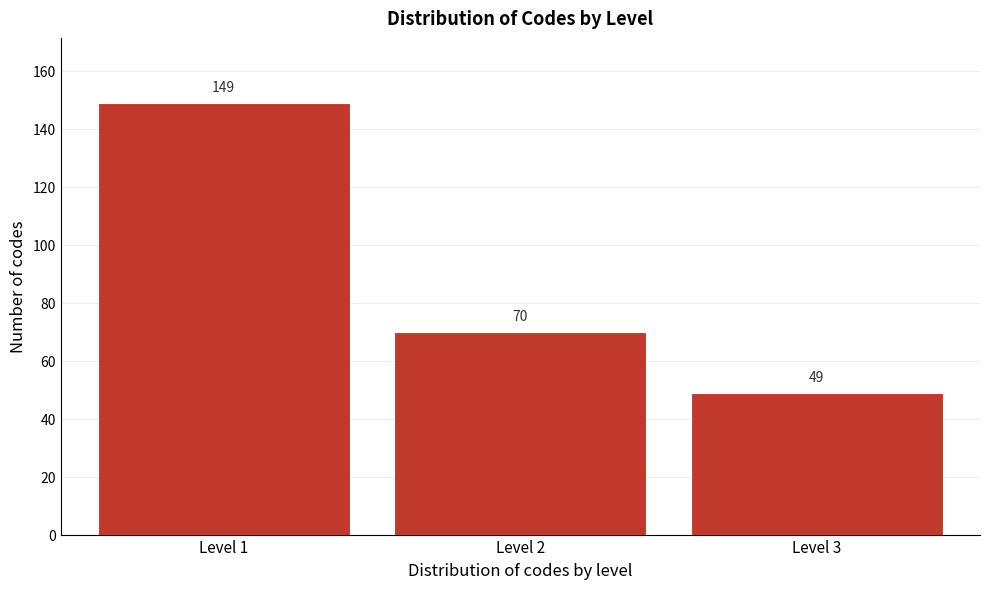

Reading left to right, extract all data points from this chart.

149	70	49